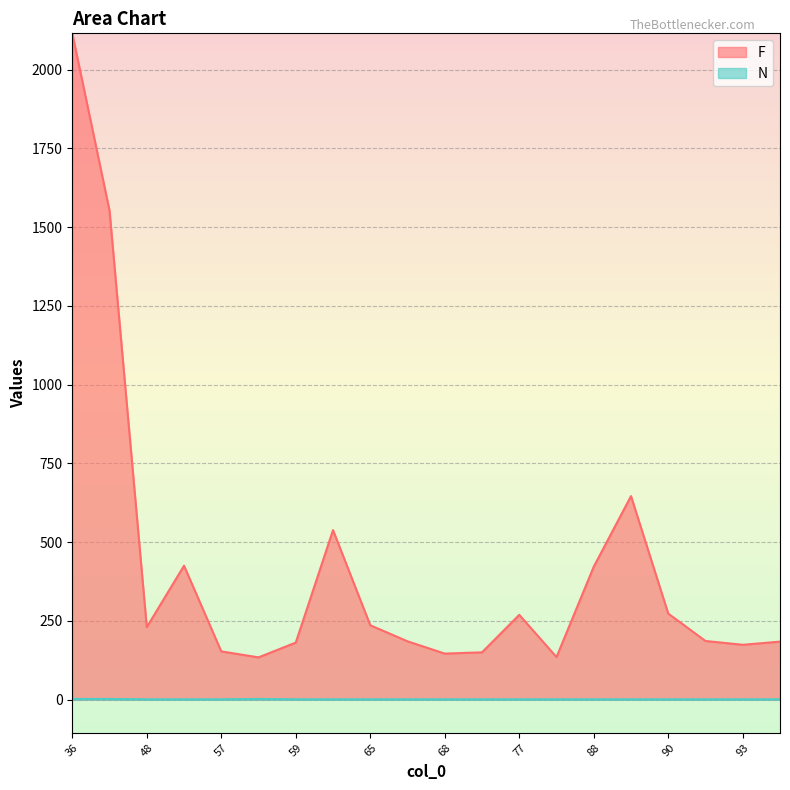

Which series has the largest range (max minus min)?

F